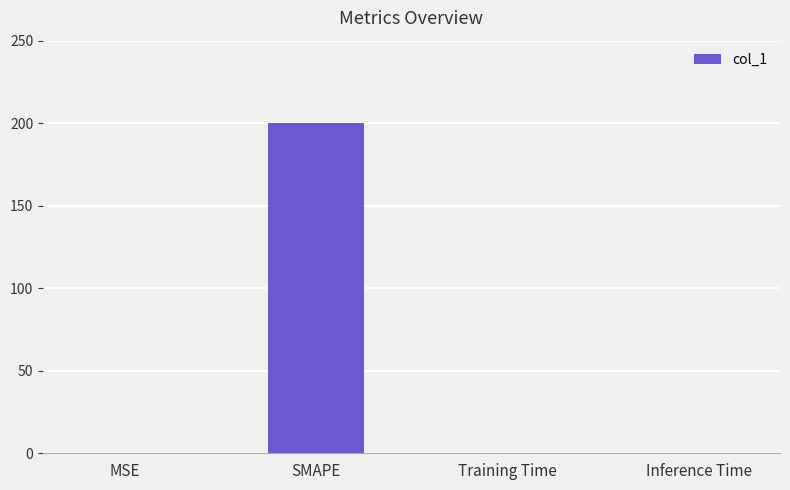

Which label corresponds to the largest value in the chart?

SMAPE